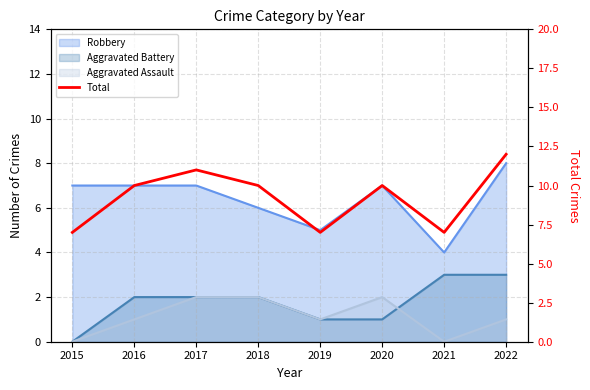

What is the ratio of the value at 2020 to the value at 2018?

1.0